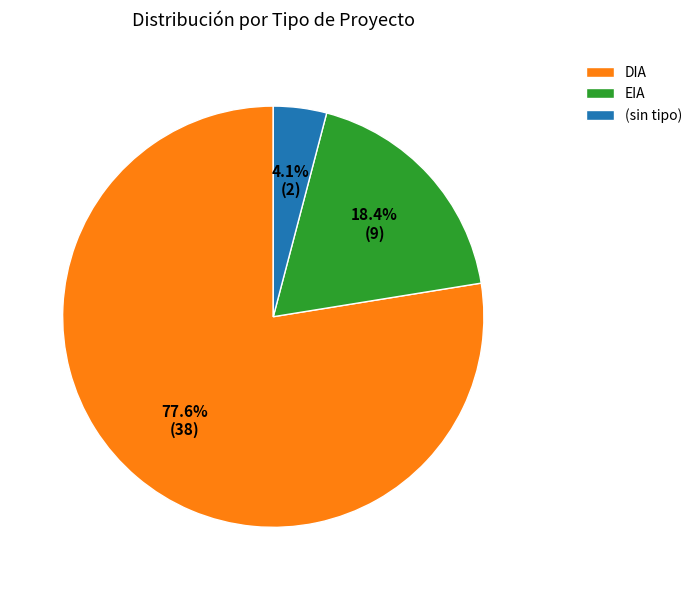

How many slices are in this pie chart?

3